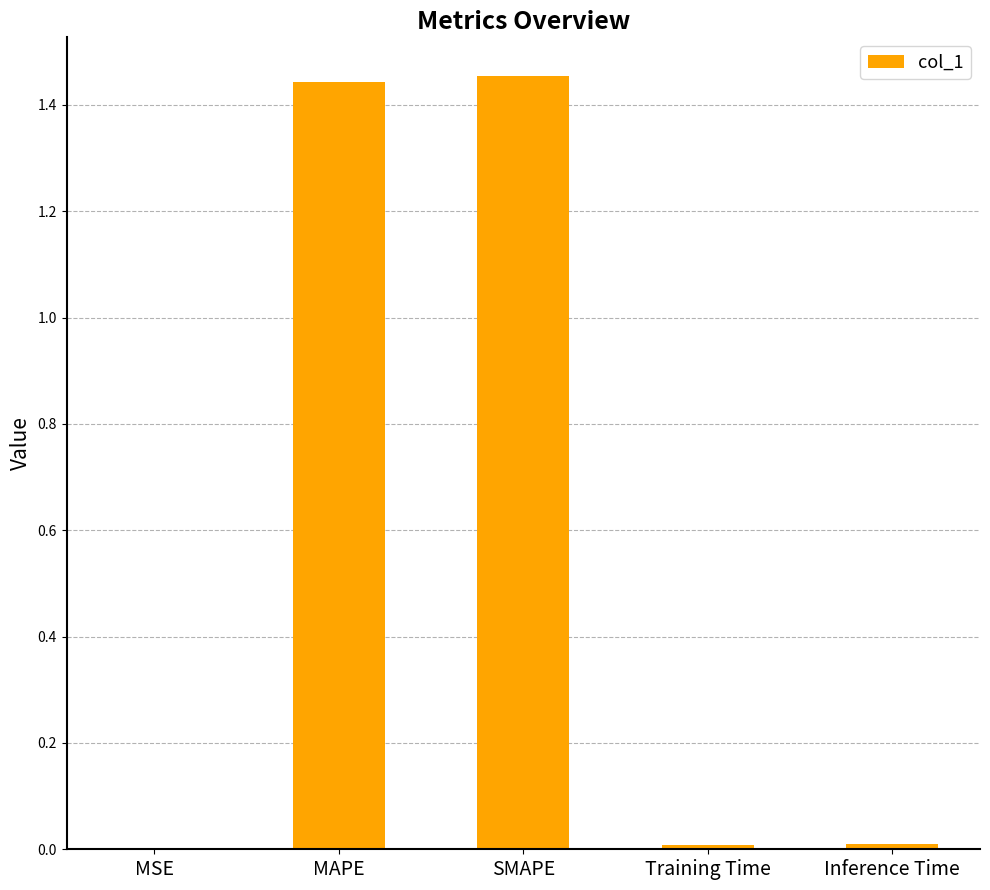

Which has a higher value, SMAPE or MSE?

SMAPE